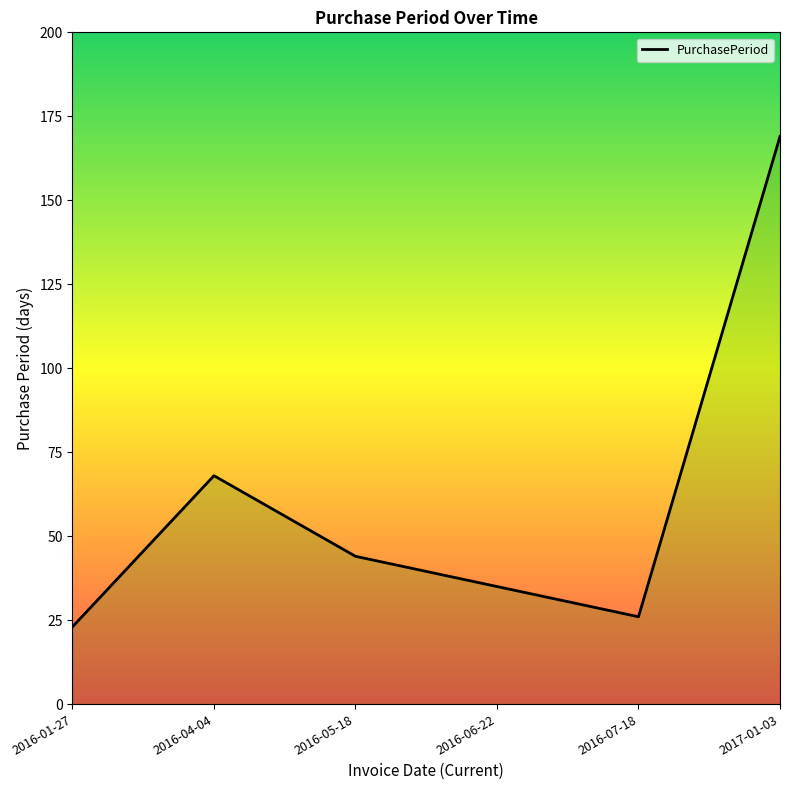

What is the change in value from 2016-01-27 to 2016-04-04?

+45